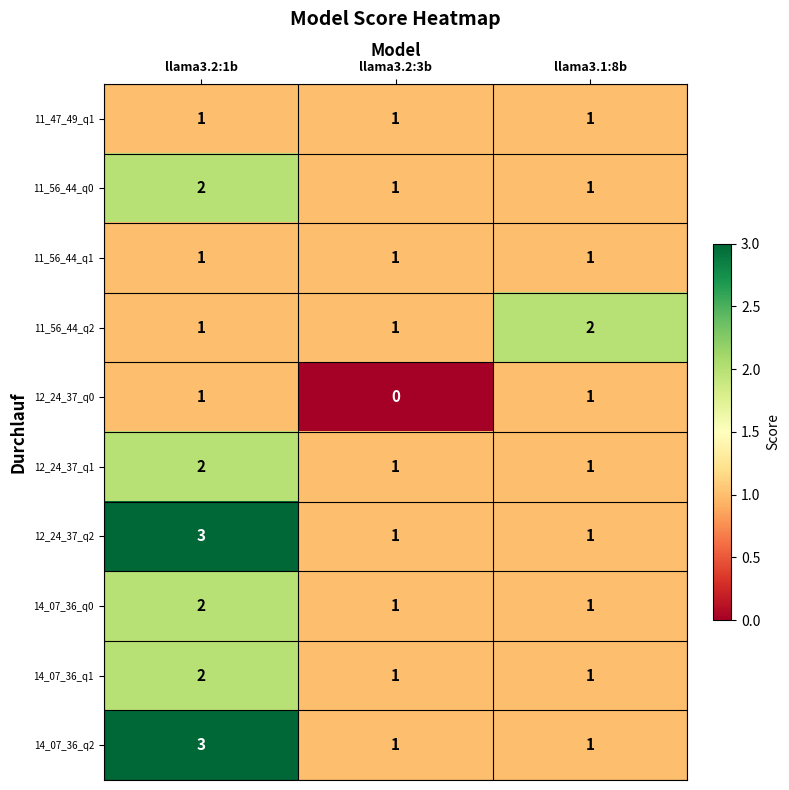

Is the value of 11_56_44_q1 at llama3.2:1b greater than the value of 14_07_36_q2 at llama3.2:1b?

No